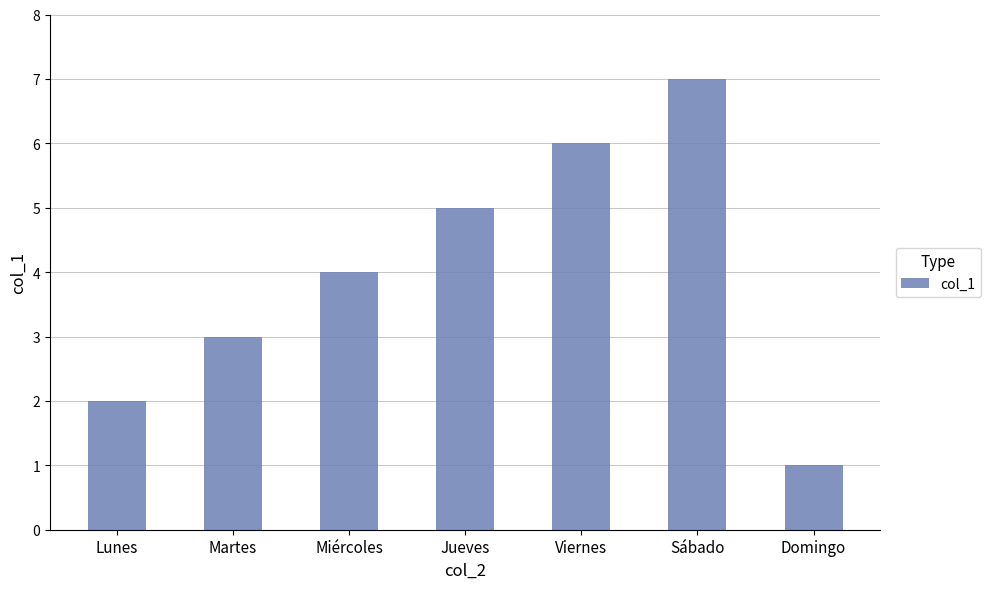

What is the smallest value displayed?

1